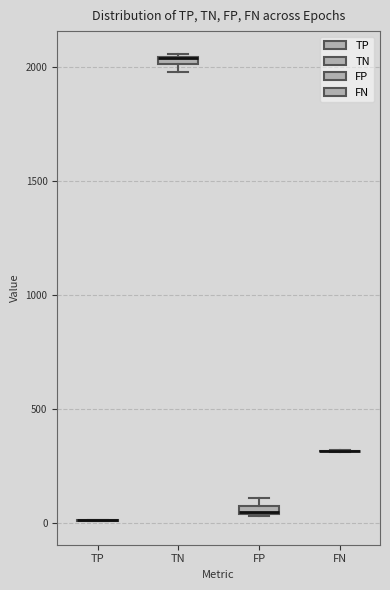

Where is the upper edge of the box for TN on the y-axis? The values are not printed on the chart, so give them approximately, as read against the axis.

2050